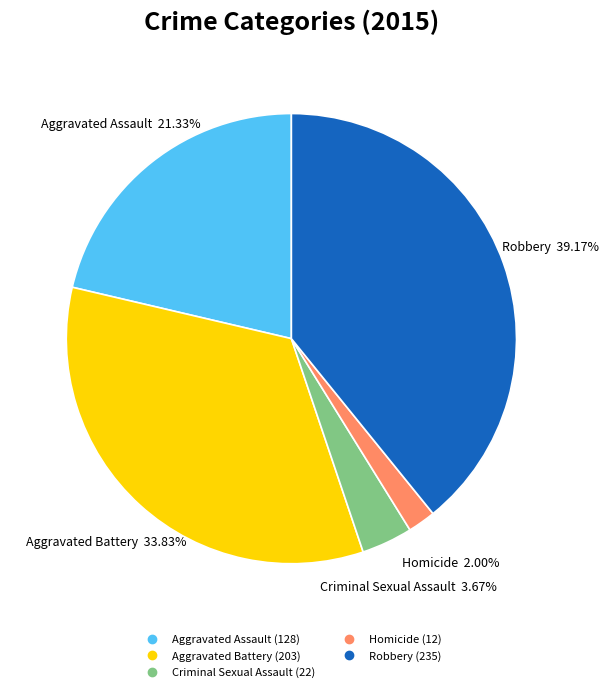

What percentage is NOT represented by Homicide?

98.0%